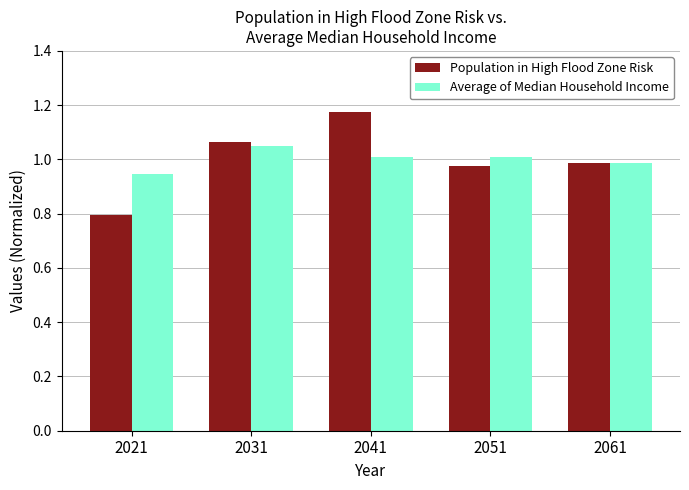

What is the sum of all Population in High Flood Zone Risk values?

5.0